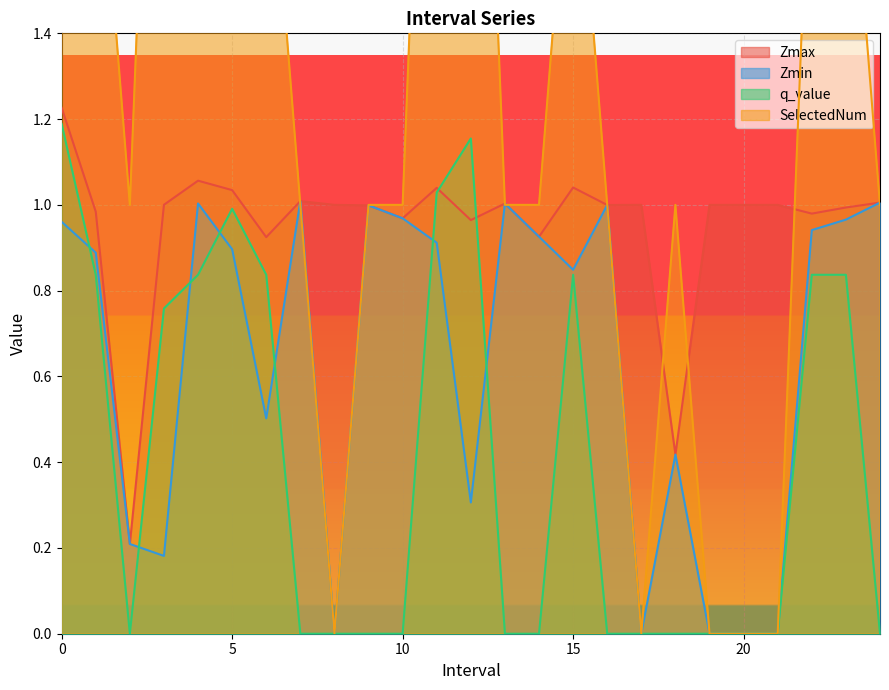

Which category has the highest value in the Zmin series?

7.0